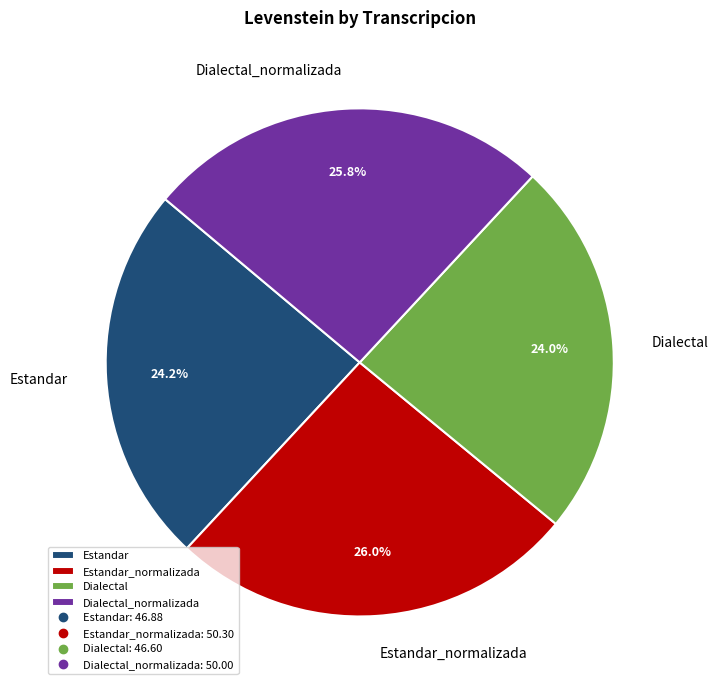

True or false: Estandar_normalizada accounts for 26% of the total.

True